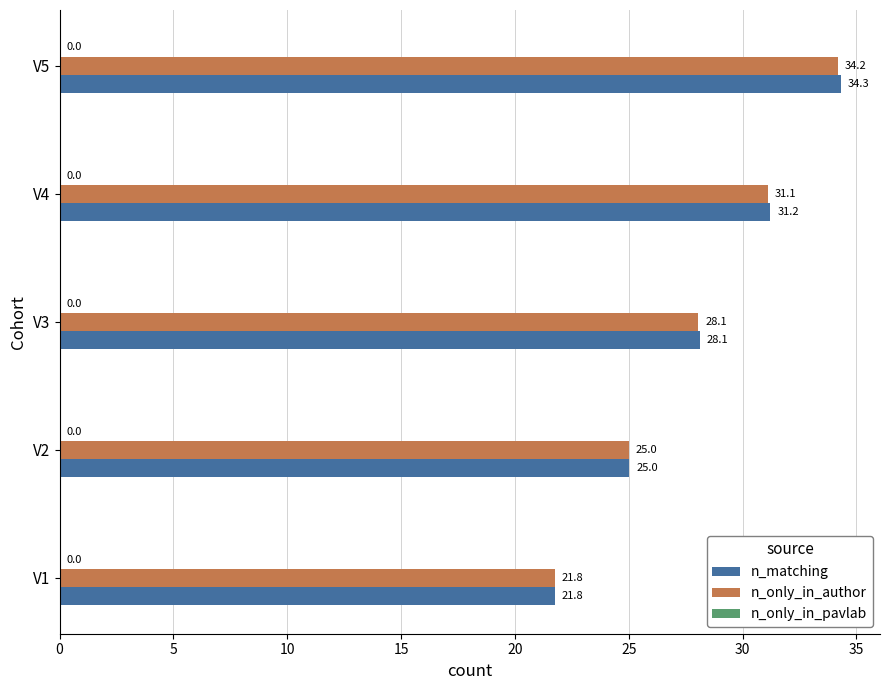

At which category is the sum across all series the highest?

V5